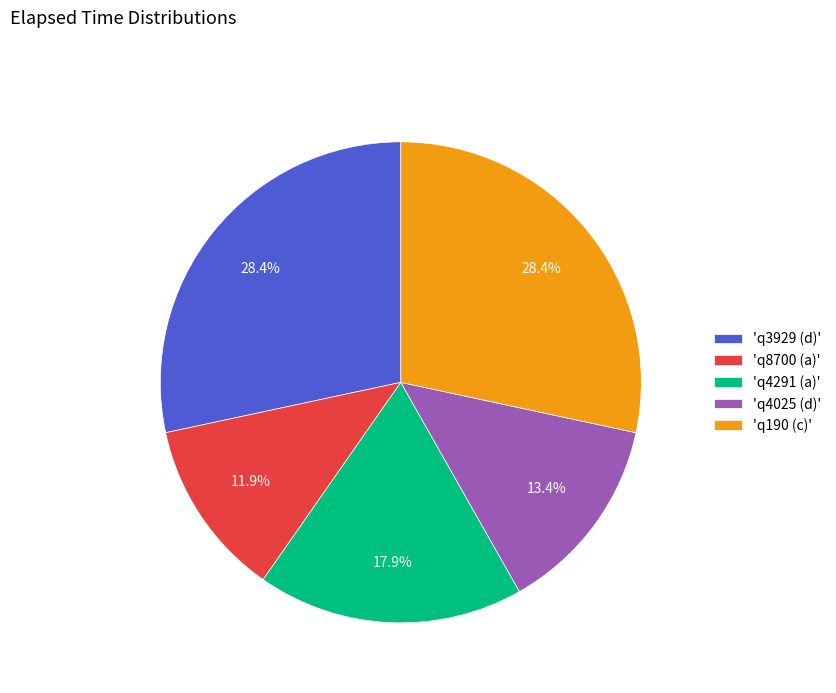

Approximately how many times larger is the value at 'q4025 (d)' compared to 'q190 (c)'?

0.5